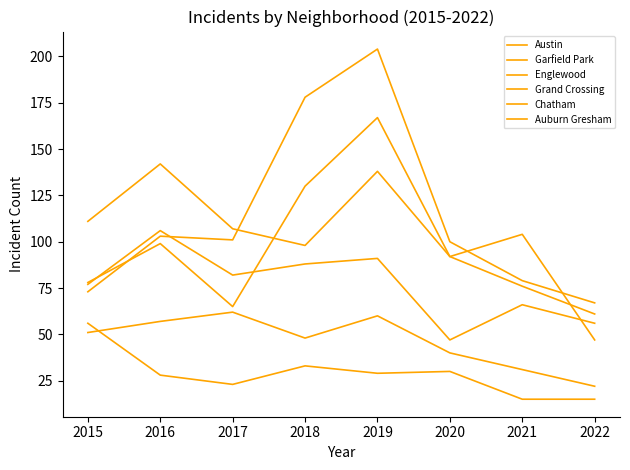

Reading right to left, extract all data points from this chart.

Austin: 47	104	92	167	130	65	99	78
Garfield Park: 67	79	100	204	178	101	103	73
Englewood: 61	76	92	138	98	107	142	111
Grand Crossing: 56	66	47	91	88	82	106	77
Chatham: 22	31	40	60	48	62	57	51
Auburn Gresham: 15	15	30	29	33	23	28	56